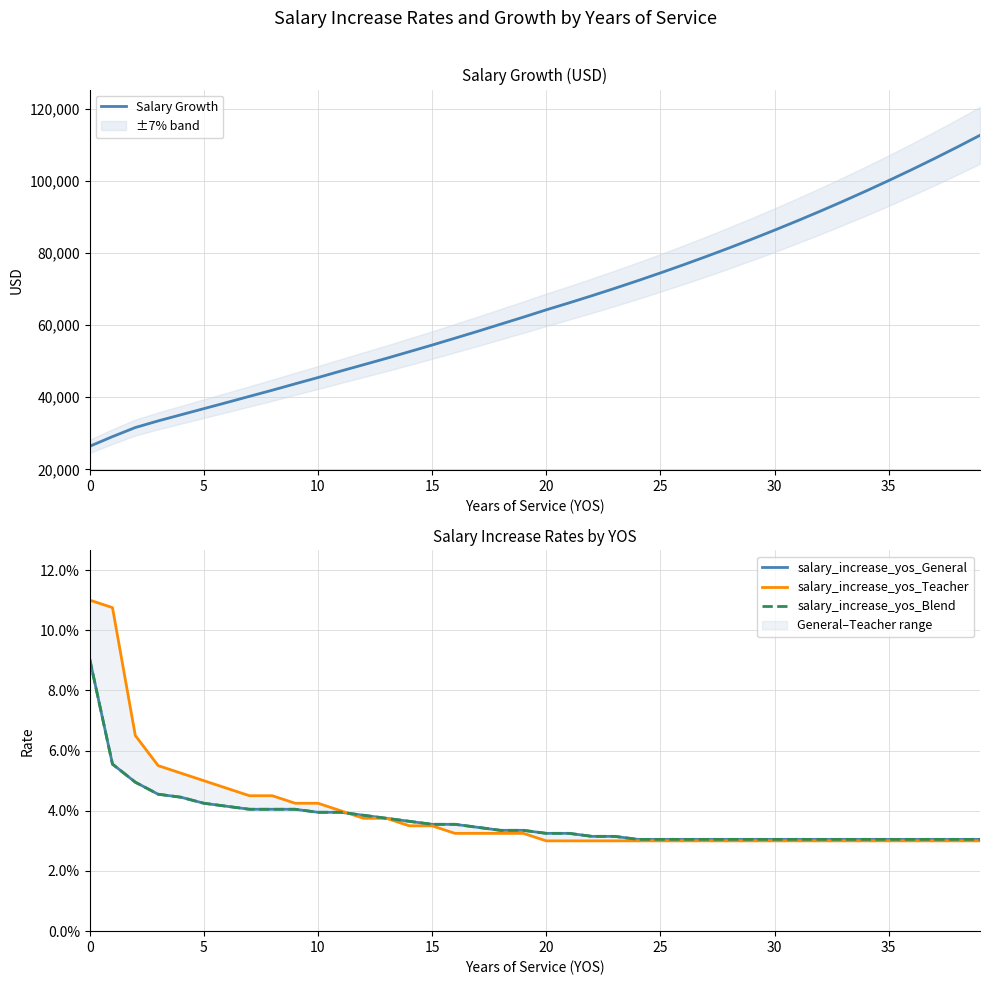

What is the lowest value of the Salary Growth series?

26402.9